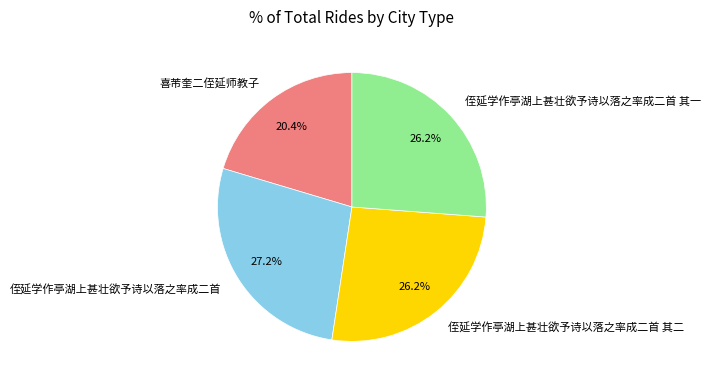

Combined, do 喜芾奎二侄延师教子 and 侄延学作亭湖上甚壮欲予诗以落之率成二首 account for over 50%?

No